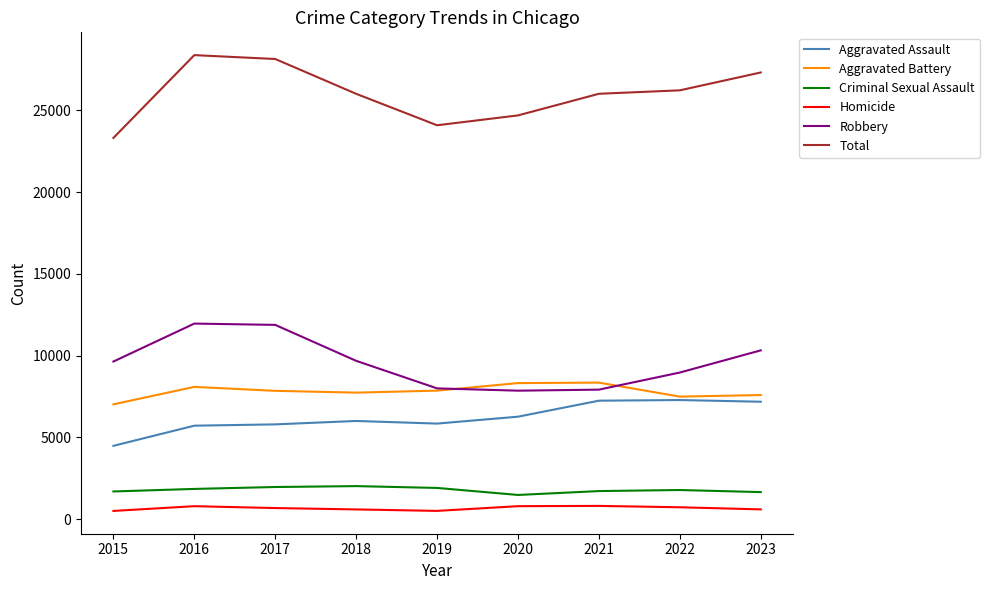

At 2016, list the series in order from largest to smallest.

Total, Robbery, Aggravated Battery, Aggravated Assault, Criminal Sexual Assault, Homicide